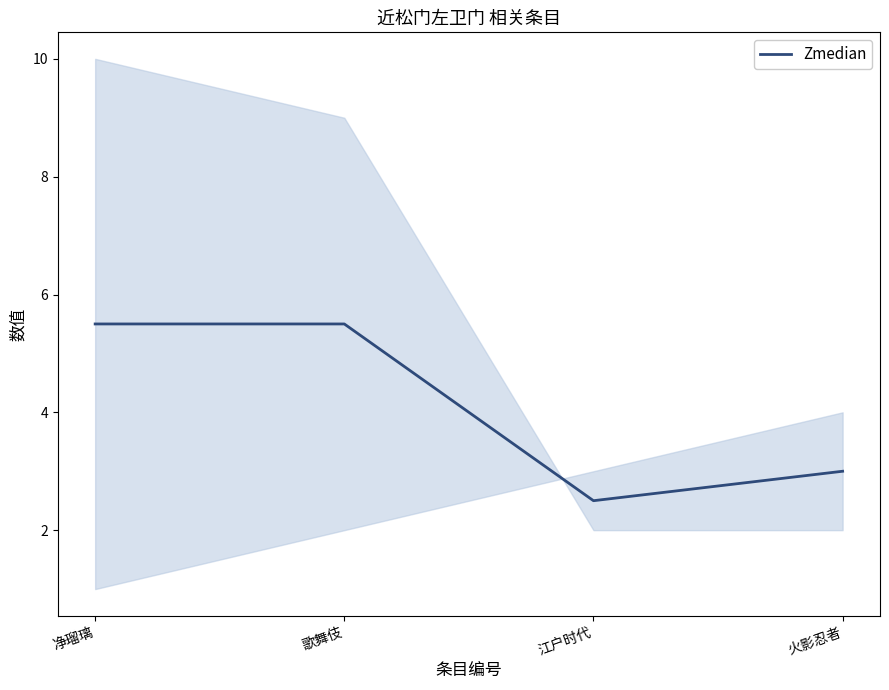

Which has a higher value, 火影忍者 or 江户时代?

火影忍者